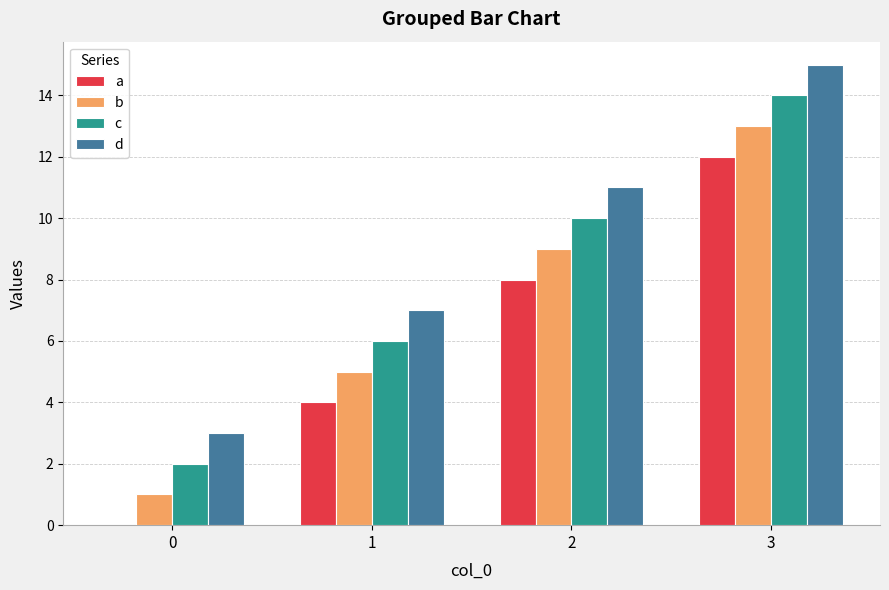

What is the highest value of the c series?

14